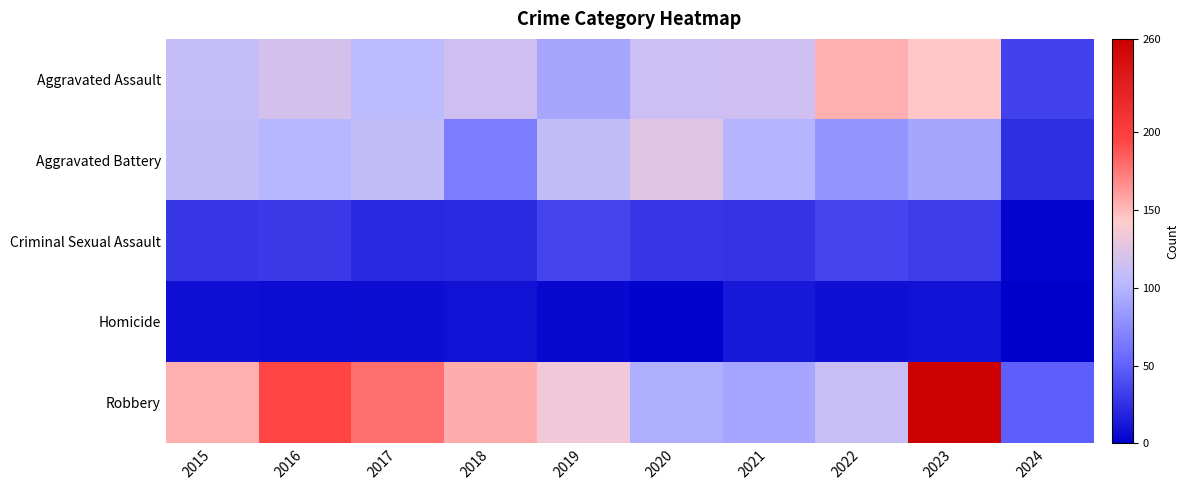

What is the maximum value shown in the chart?

260